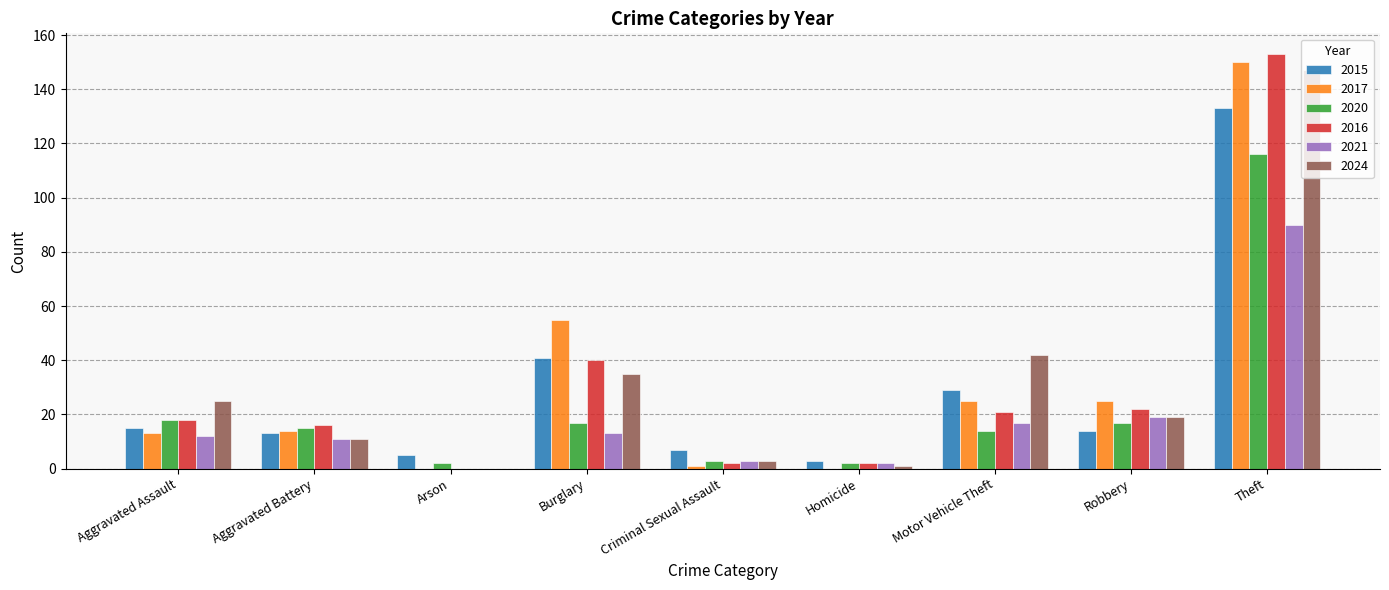

What is the sum of all 2020 values?

204